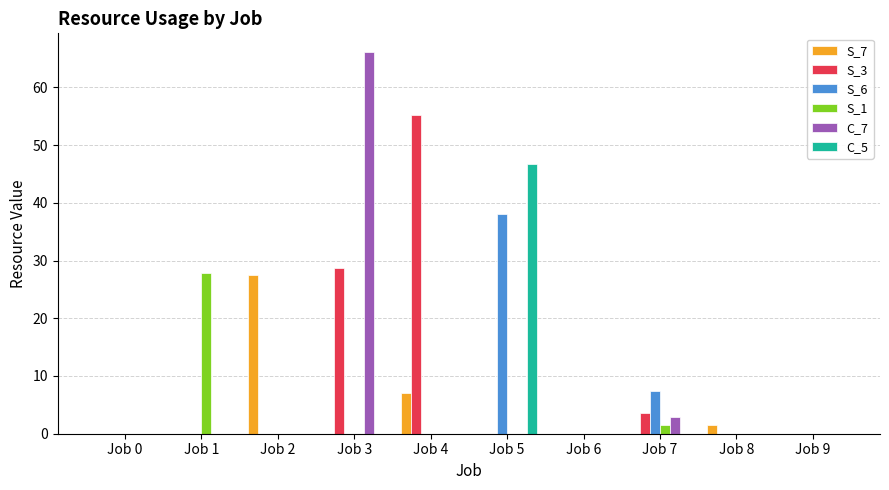

How many categories are shown in the chart?

10